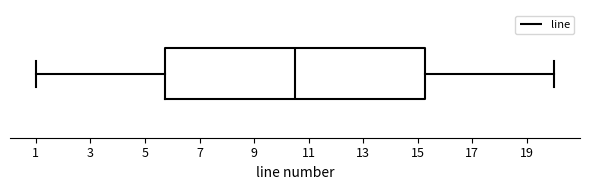

Read this box plot against the x-axis: the position of the median line, the range covered by the box, and the ends of both whiskers. The values are not printed on the chart, so give them approximately, as read against the axis.

median 10.6, box 5.8 to 15.2, whiskers 1.0 to 20.0